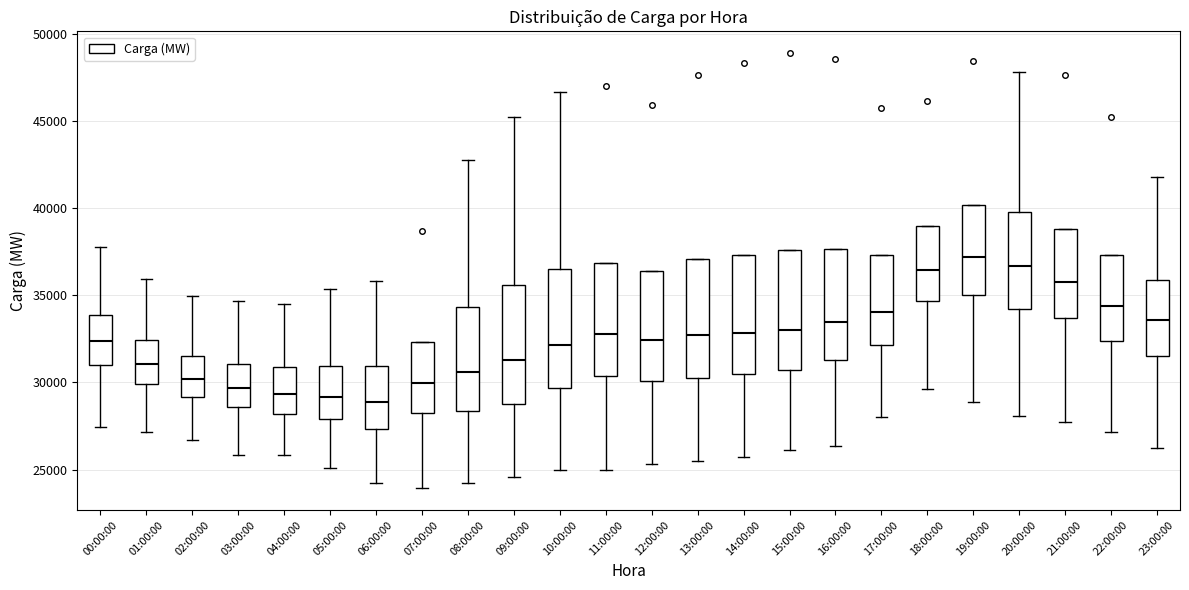

Reading left to right, read every box against the y-axis: the position of its median line, the range the box covers, and the ends of its whiskers. The values are not printed on the chart, so give them approximately, as read against the axis.

00:00:00: median 32500, box 31000 to 34000, whiskers 27500 to 38000
01:00:00: median 31000, box 30000 to 32500, whiskers 27000 to 36000
02:00:00: median 30000, box 29000 to 31500, whiskers 26500 to 35000
03:00:00: median 29500, box 28500 to 31000, whiskers 26000 to 34500
04:00:00: median 29500, box 28000 to 31000, whiskers 26000 to 34500
05:00:00: median 29000, box 28000 to 31000, whiskers 25000 to 35500
06:00:00: median 29000, box 27500 to 31000, whiskers 24000 to 36000
07:00:00: median 30000, box 28500 to 32500, whiskers 24000 to 32500
08:00:00: median 30500, box 28500 to 34500, whiskers 24000 to 43000
09:00:00: median 31500, box 29000 to 35500, whiskers 24500 to 45000
10:00:00: median 32000, box 29500 to 36500, whiskers 25000 to 46500
11:00:00: median 33000, box 30500 to 37000, whiskers 25000 to 37000
12:00:00: median 32500, box 30000 to 36500, whiskers 25500 to 36500
13:00:00: median 32500, box 30500 to 37000, whiskers 25500 to 37000
14:00:00: median 33000, box 30500 to 37500, whiskers 25500 to 37500
15:00:00: median 33000, box 30500 to 37500, whiskers 26000 to 37500
16:00:00: median 33500, box 31500 to 37500, whiskers 26500 to 37500
17:00:00: median 34000, box 32000 to 37500, whiskers 28000 to 37500
18:00:00: median 36500, box 34500 to 39000, whiskers 29500 to 39000
19:00:00: median 37000, box 35000 to 40000, whiskers 29000 to 40000
20:00:00: median 36500, box 34000 to 40000, whiskers 28000 to 48000
21:00:00: median 36000, box 33500 to 39000, whiskers 27500 to 39000
22:00:00: median 34500, box 32500 to 37500, whiskers 27000 to 37500
23:00:00: median 33500, box 31500 to 36000, whiskers 26500 to 42000